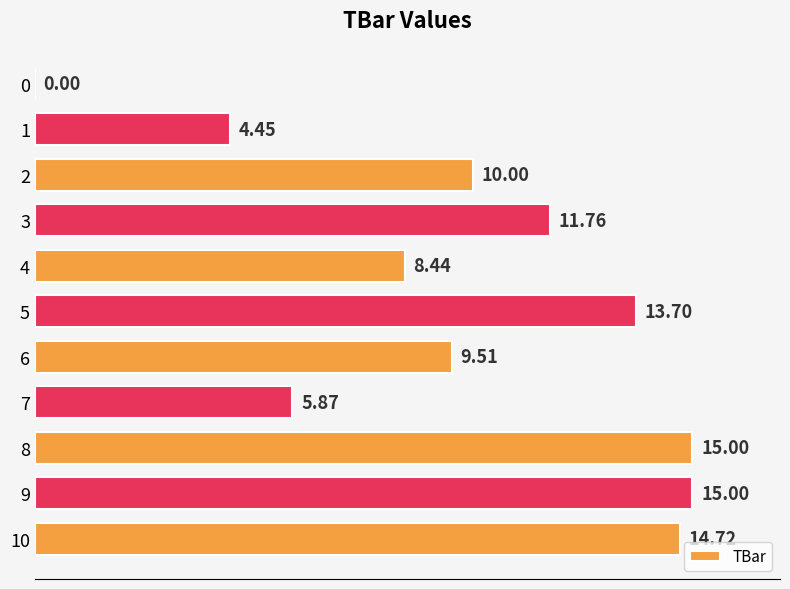

What is the sum of the values at 1 and 6?

14.0